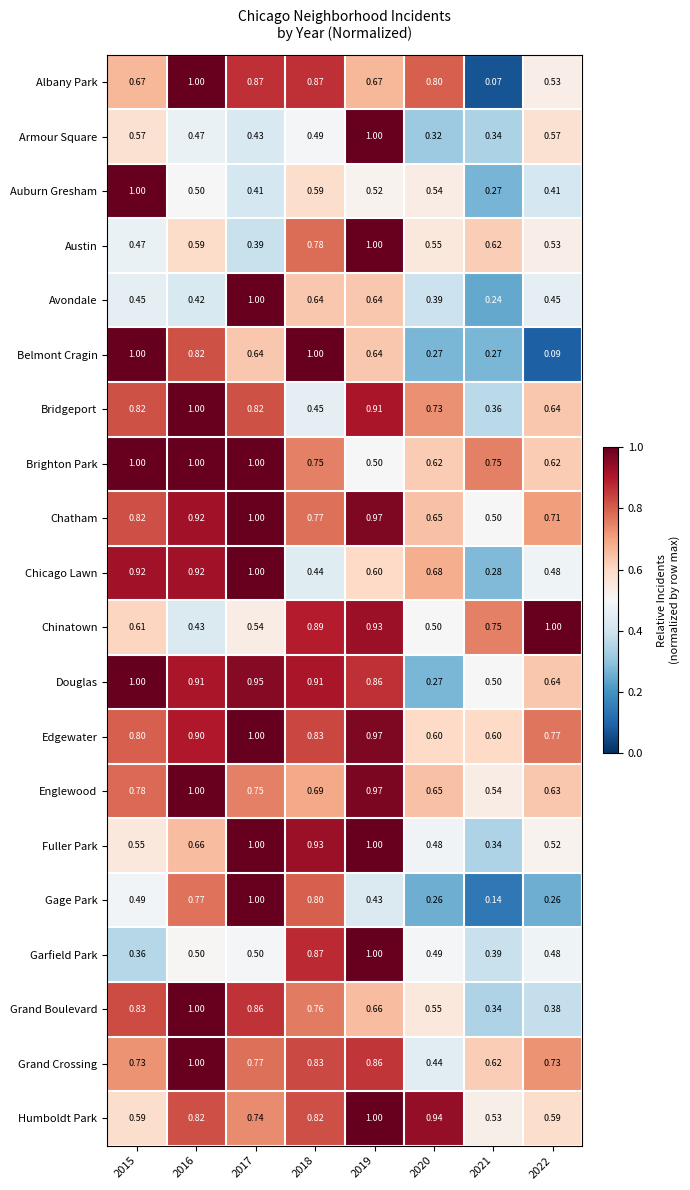

How many distinct data groups are displayed?

20